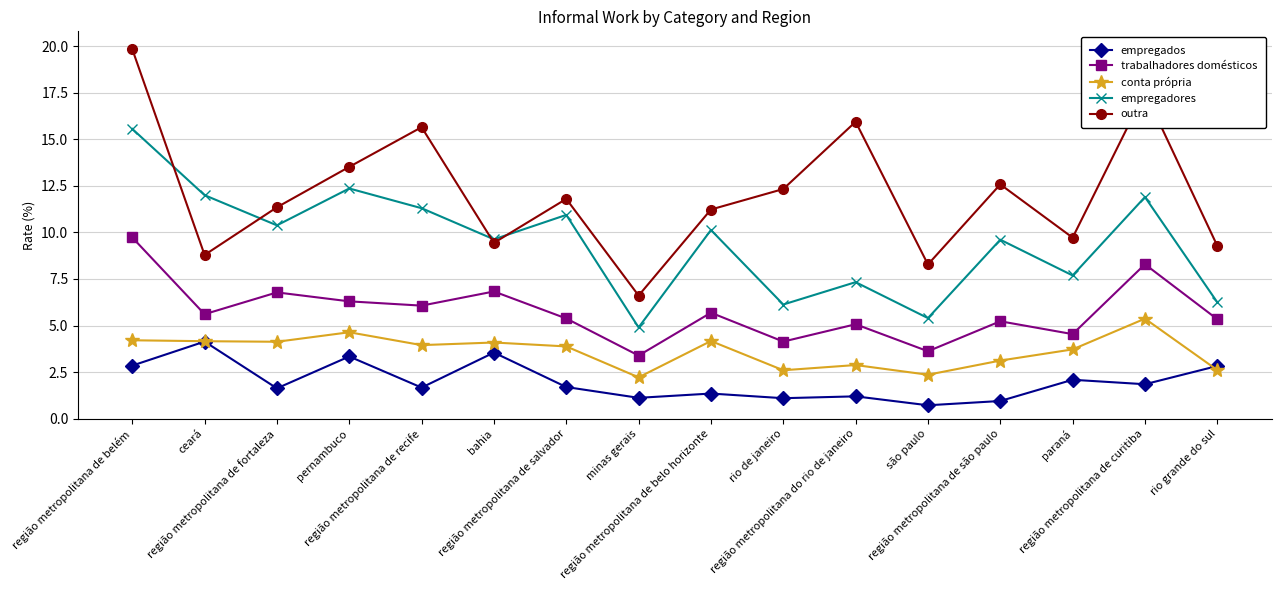

What position from the left is região metropolitana de belém?

1